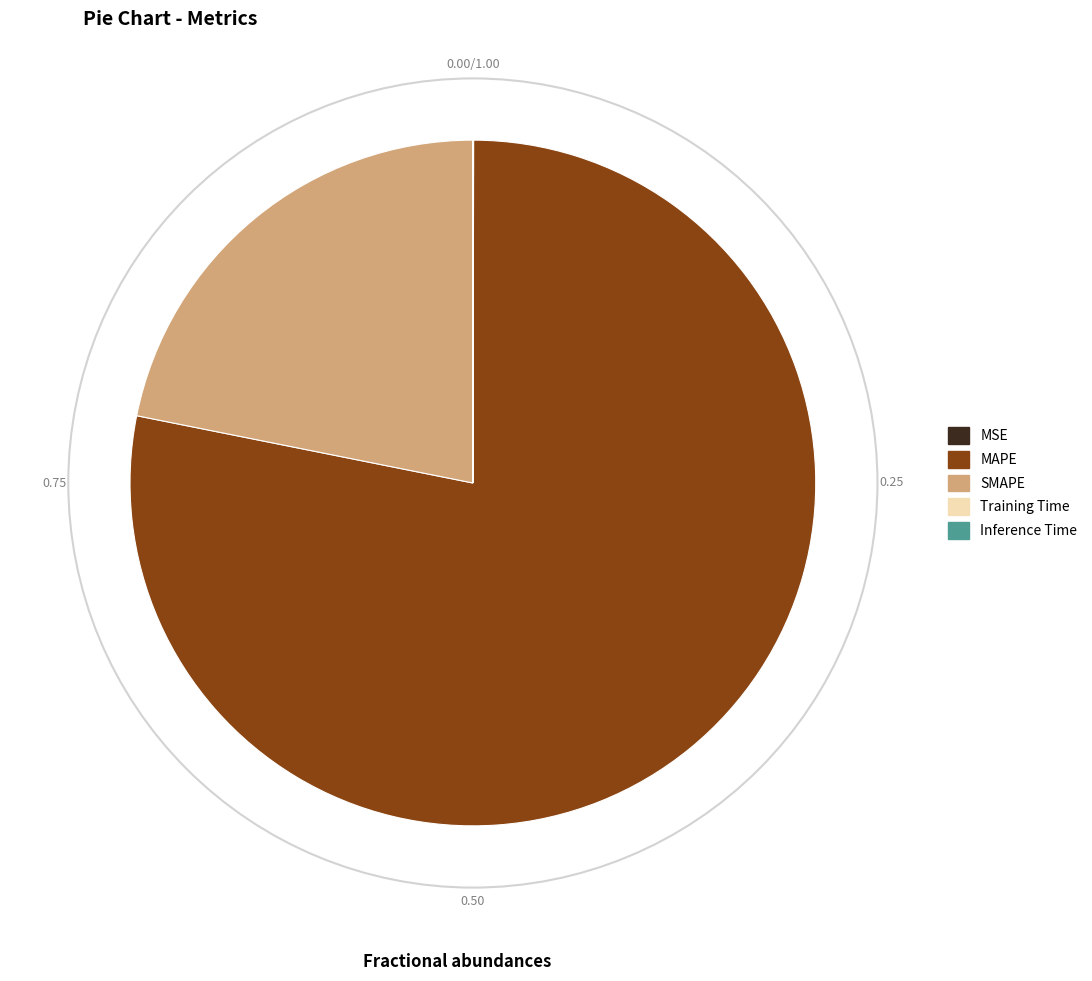

Is MAPE the majority of the pie?

Yes